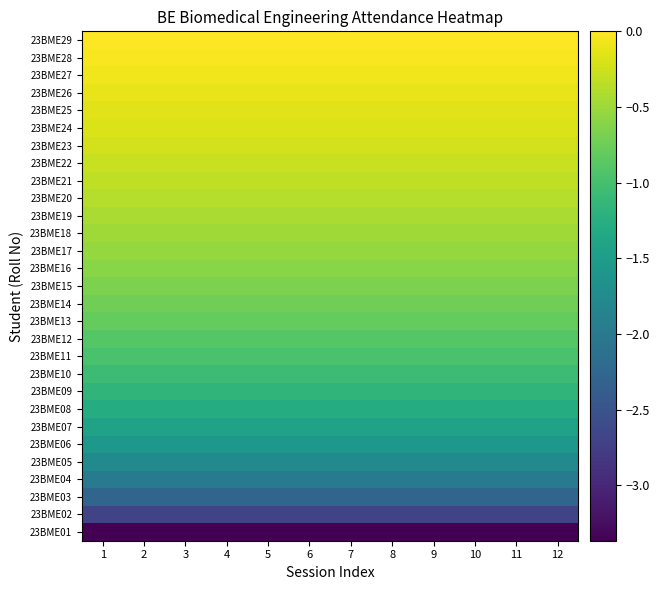

At which category is the sum across all series the highest?

1